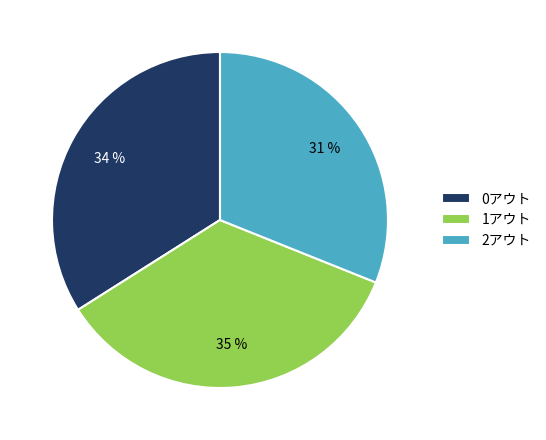

Combined, do 0アウト and 1アウト account for over 50%?

Yes